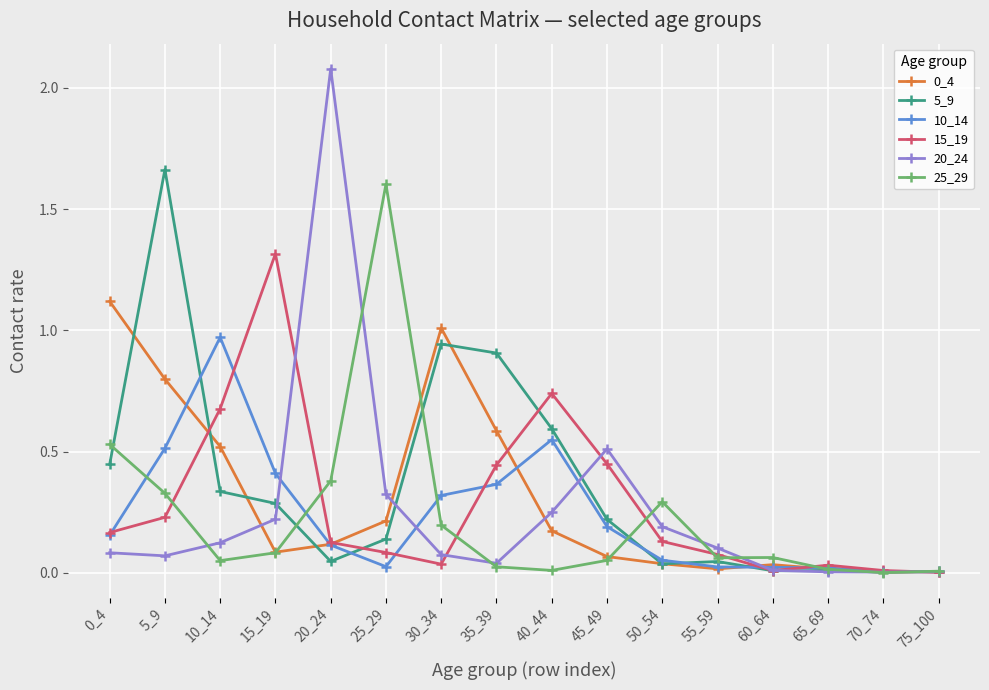

Is it true that 25_29 equals 0.1 at 15_19?

True